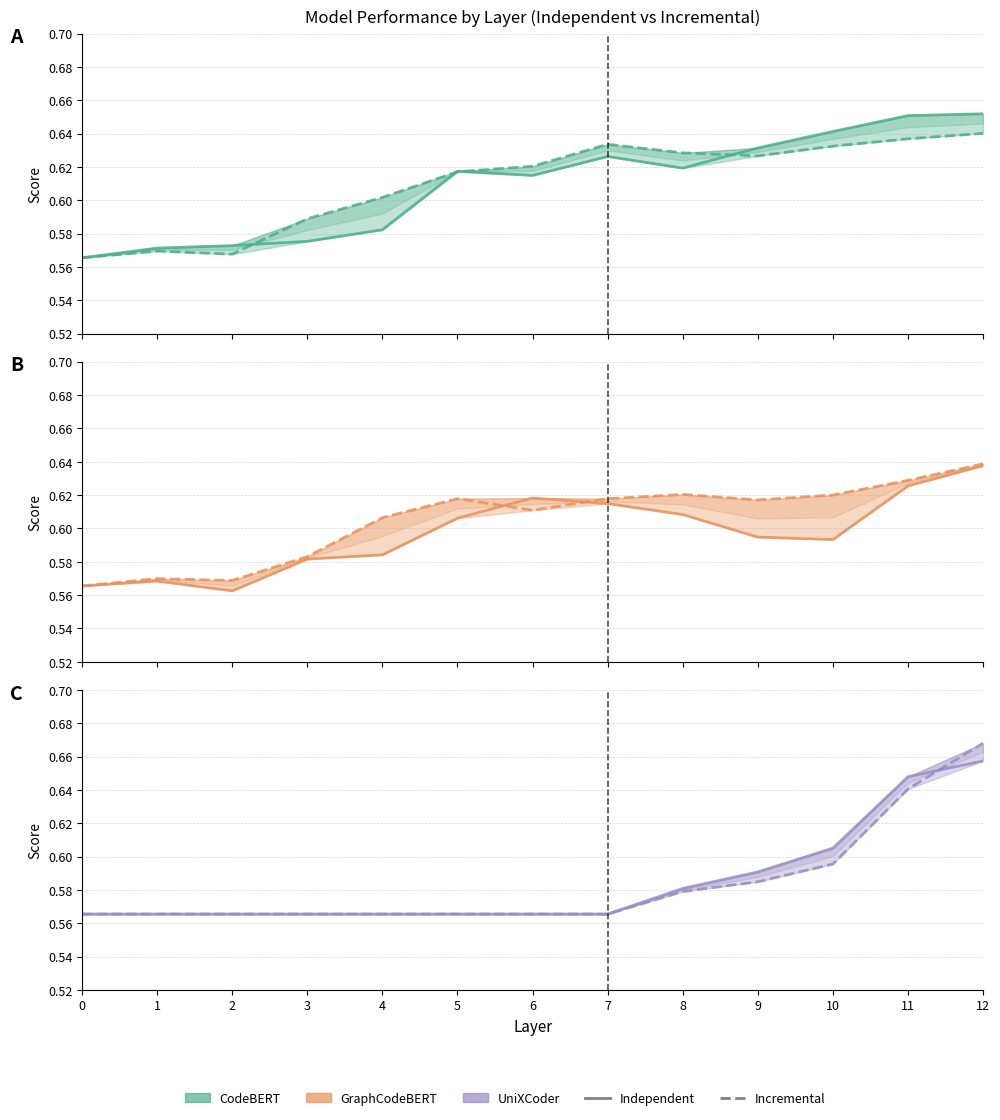

How many categories are shown in the chart?

13